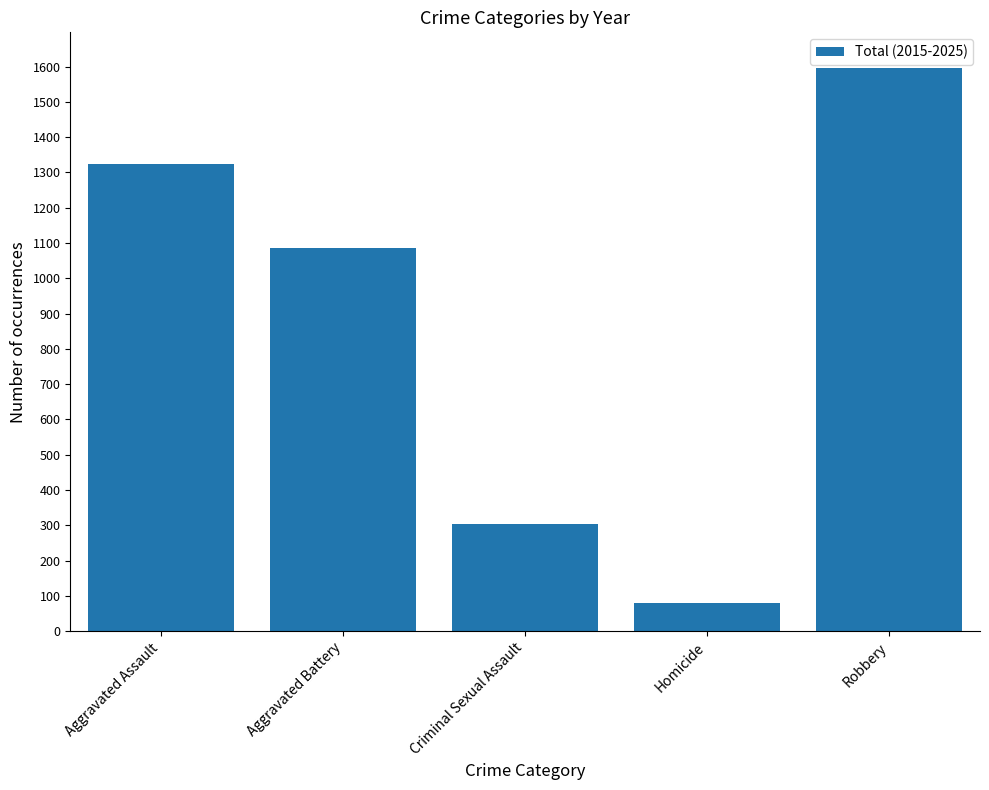

Read the value at Homicide, to the nearest 100.

100